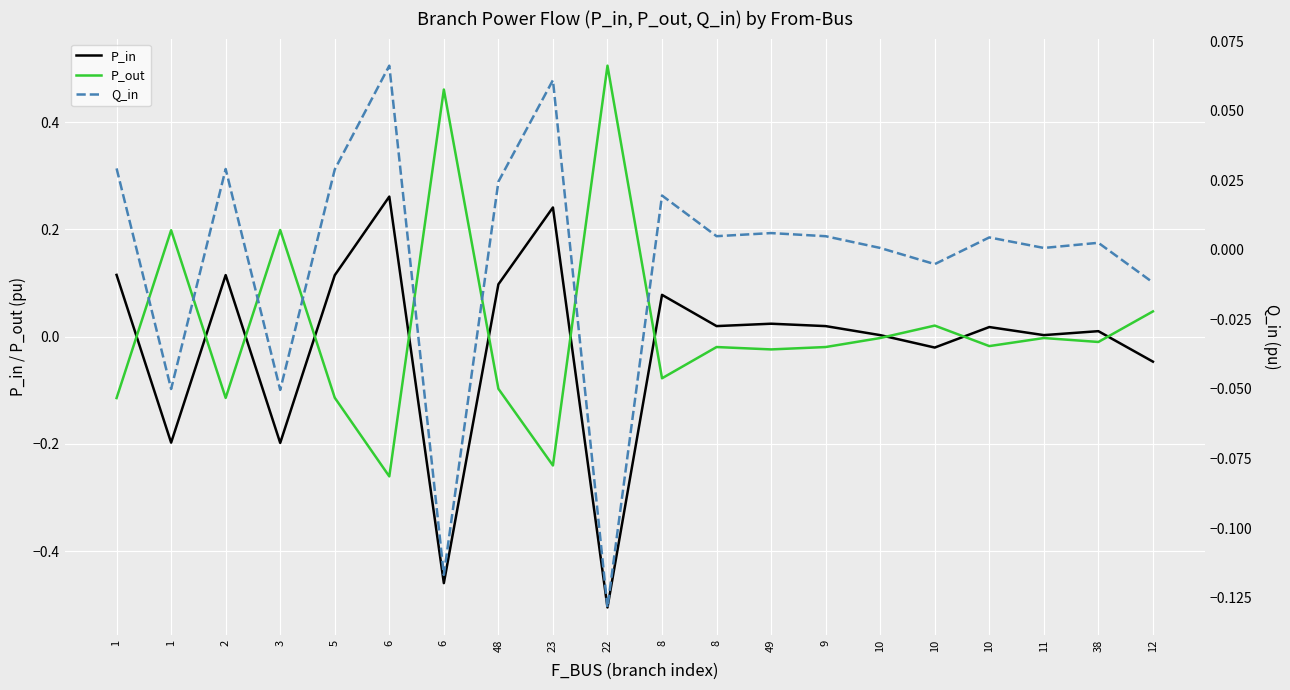

Is it true that Q_in equals 0.0 at 11?

False